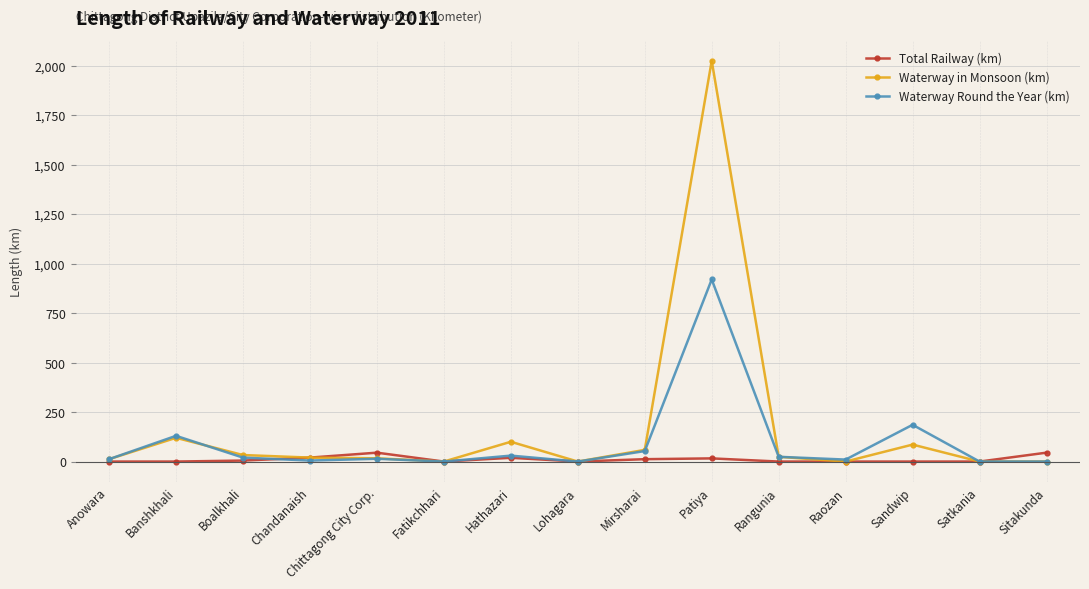

Which category has the highest value in the Waterway in Monsoon (km) series?

Patiya